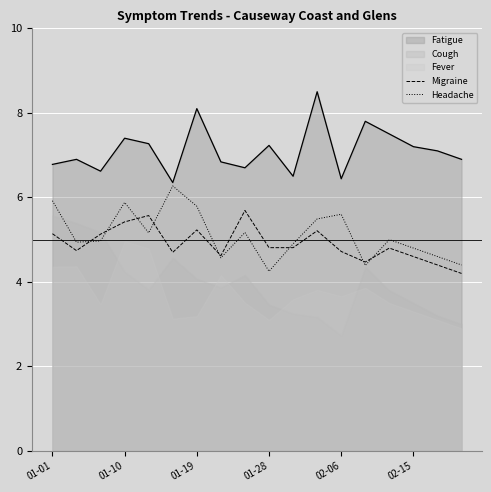

What is the difference between the second highest and second lowest values in the Headache series?

1.5